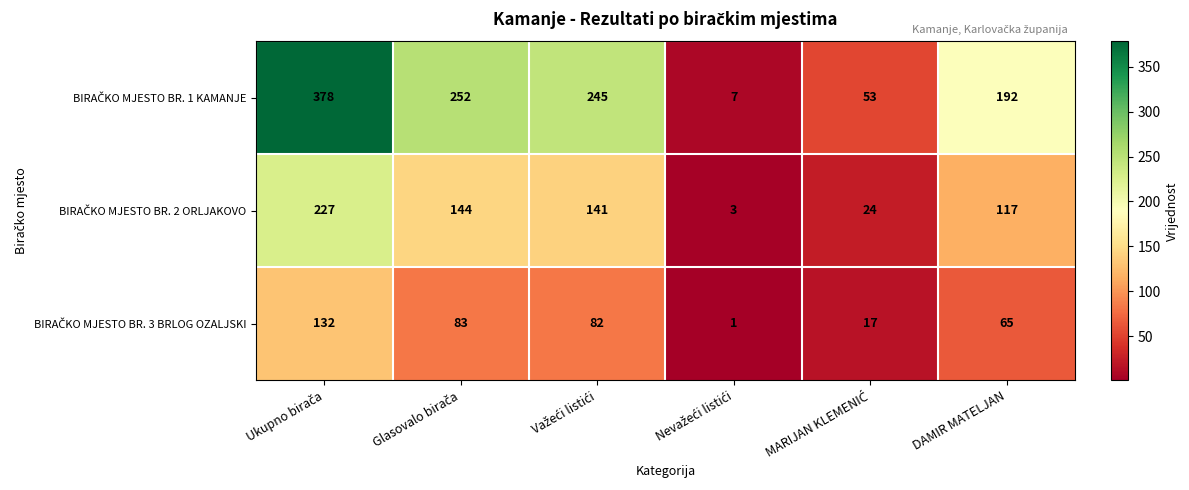

How many distinct data groups are displayed?

3